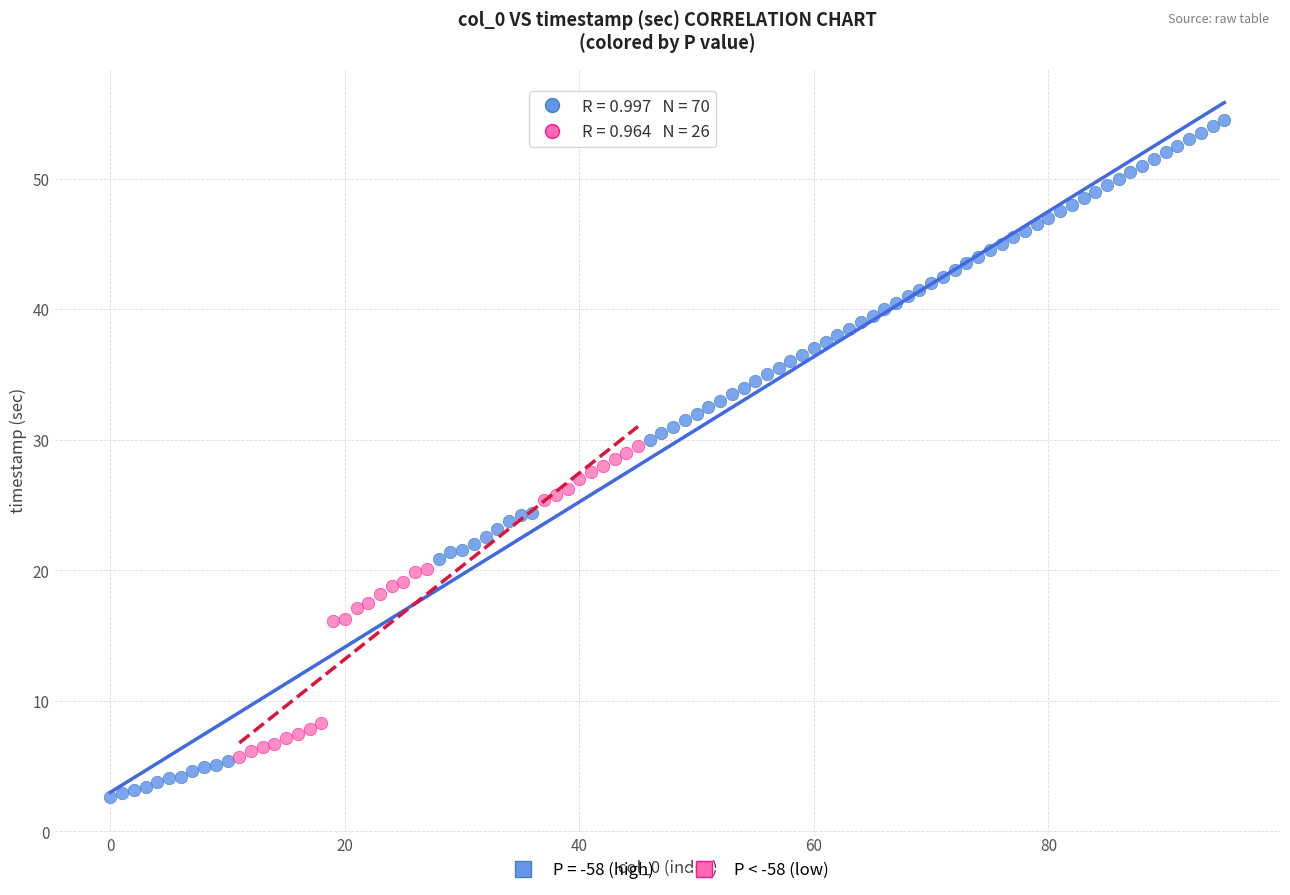

Which series has the widest spread of Y values?

P = -58 (high)